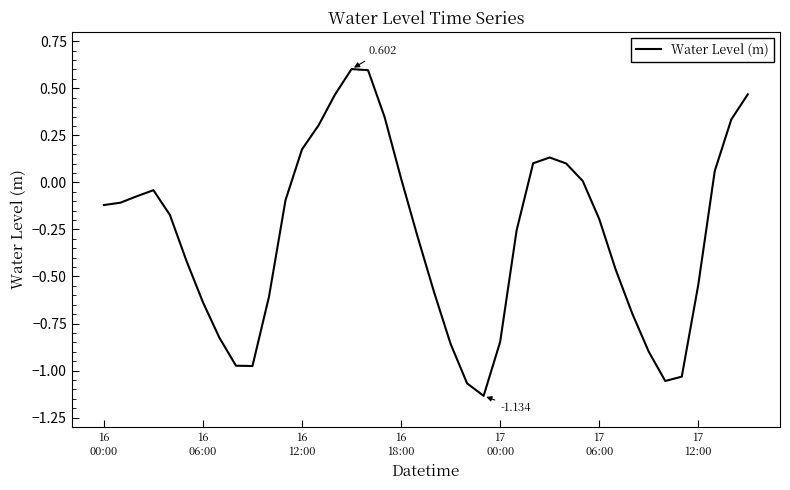

What is the difference between the second highest and second lowest values?

1.7